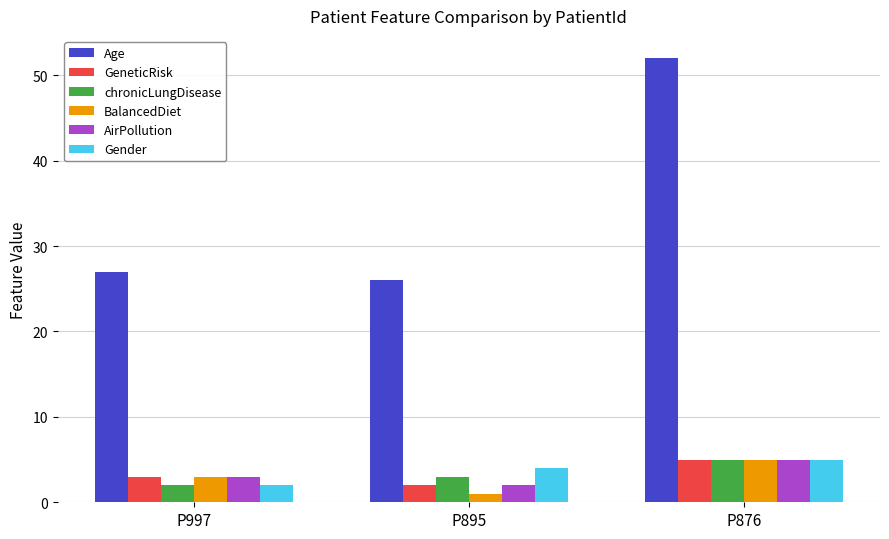

Which series changed the most between P997 and P876?

Age